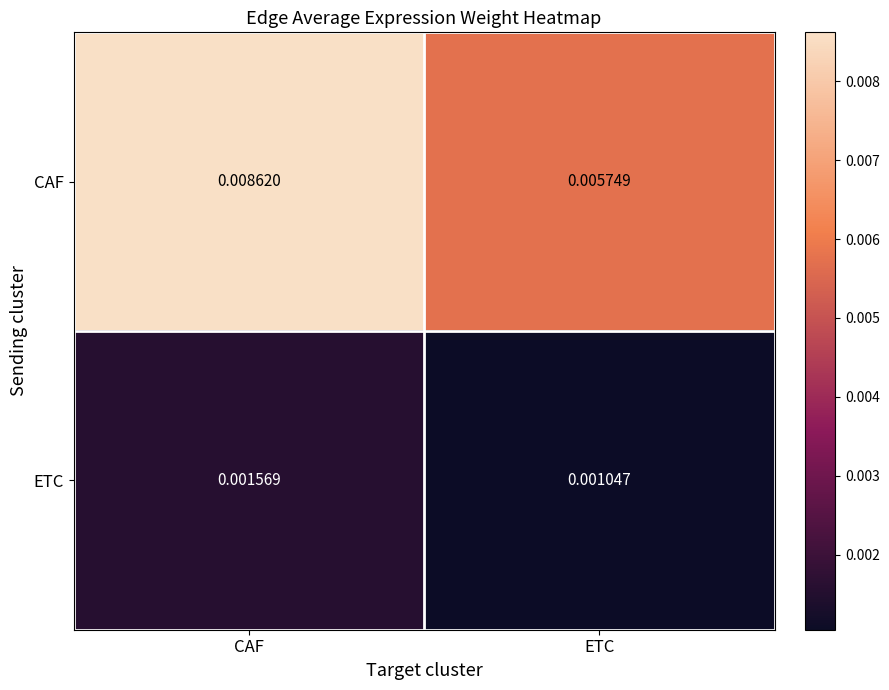

Between CAF and ETC, which series saw the biggest shift?

CAF